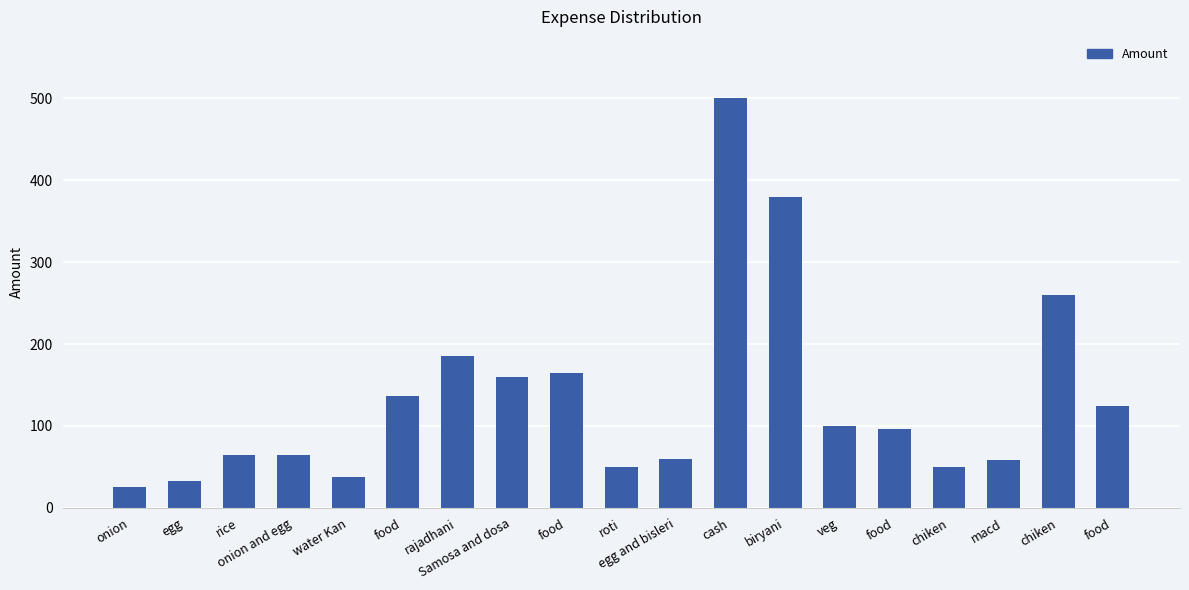

How many bars are there in total?

19